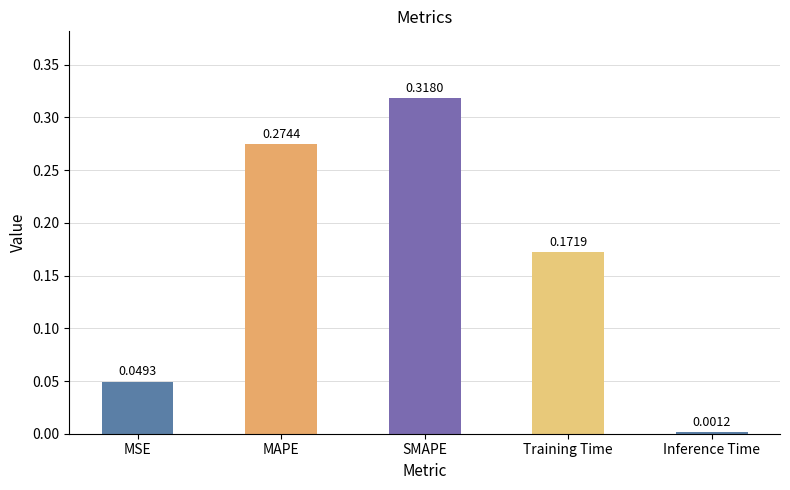

How many bars are there in total?

5